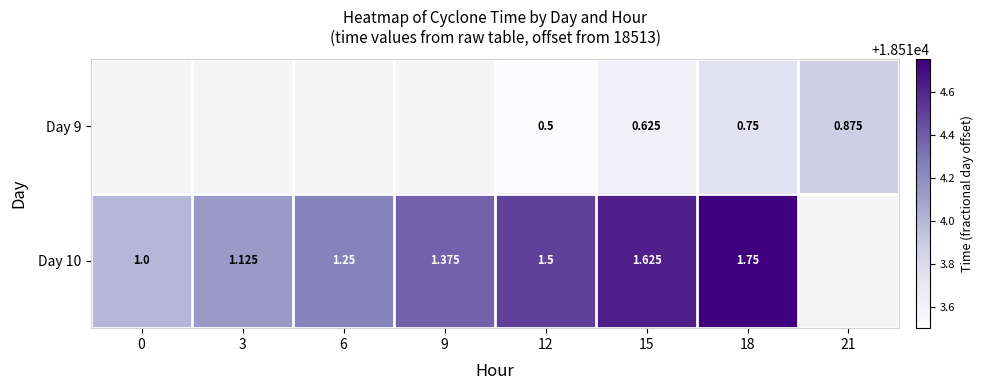

What is the maximum value for Day 10?

18514.8